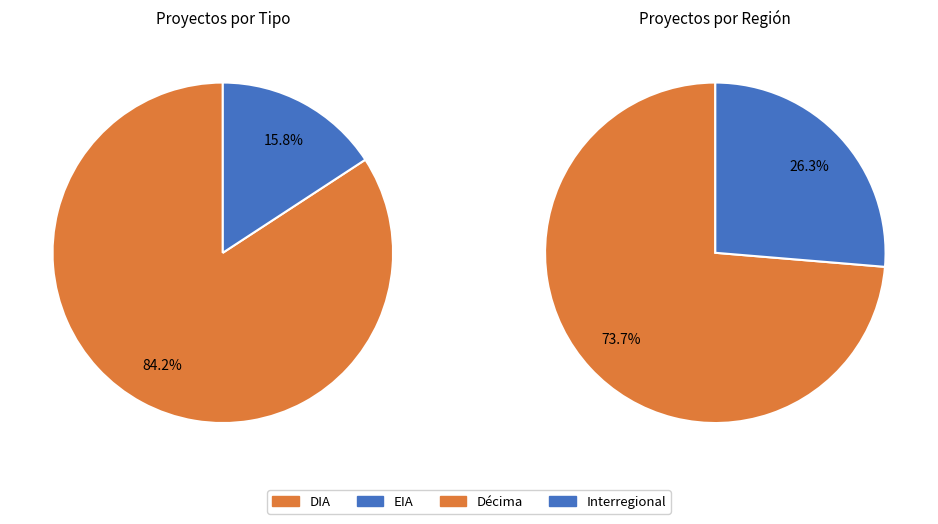

How many segments does this pie chart have?

2